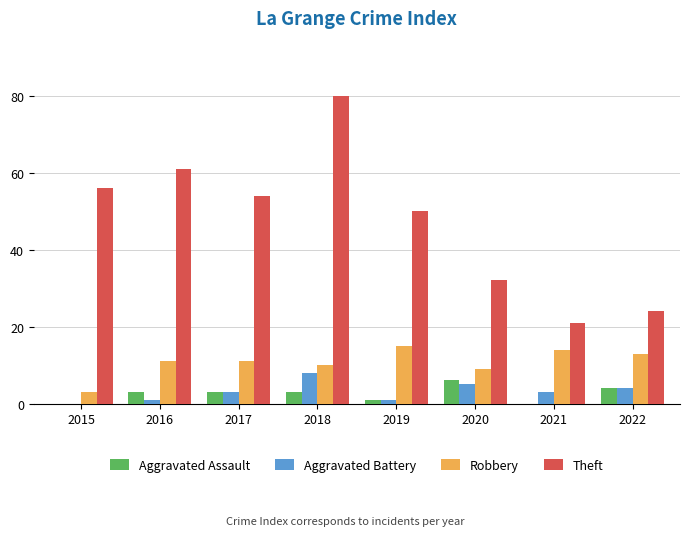

How many distinct data groups are displayed?

4